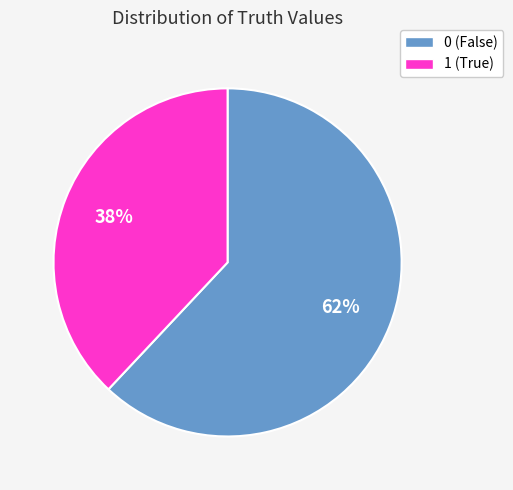

How many slices are in this pie chart?

2